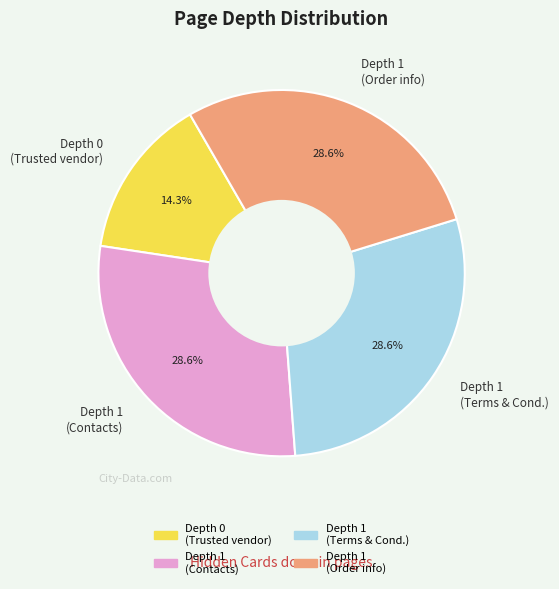

Which category has the smallest portion of the pie?

Depth 0 (Trusted vendor)